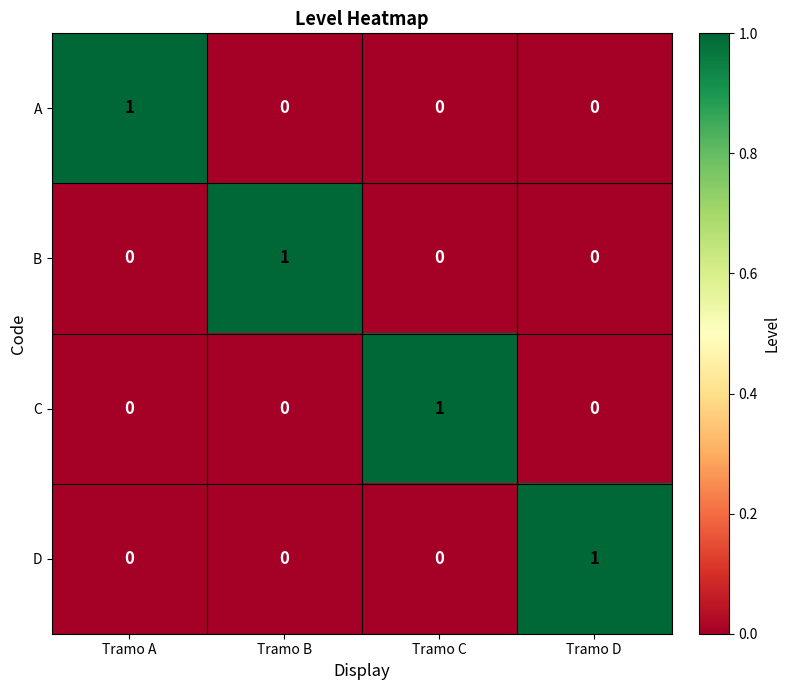

Count the A values in the range 0 to 1.

4